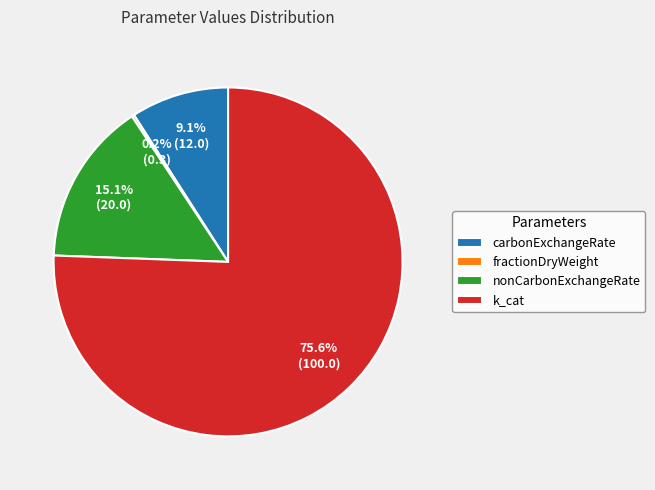

What percentage is NOT represented by k_cat?

24.4%